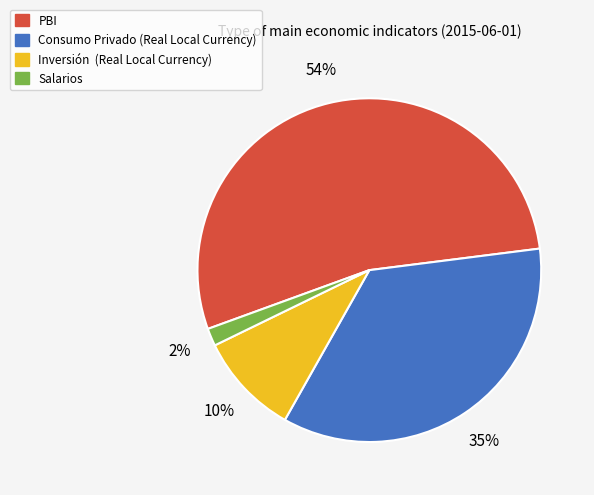

To the nearest percent, what percentage of the pie is Inversión (Real Local Currency)?

10%